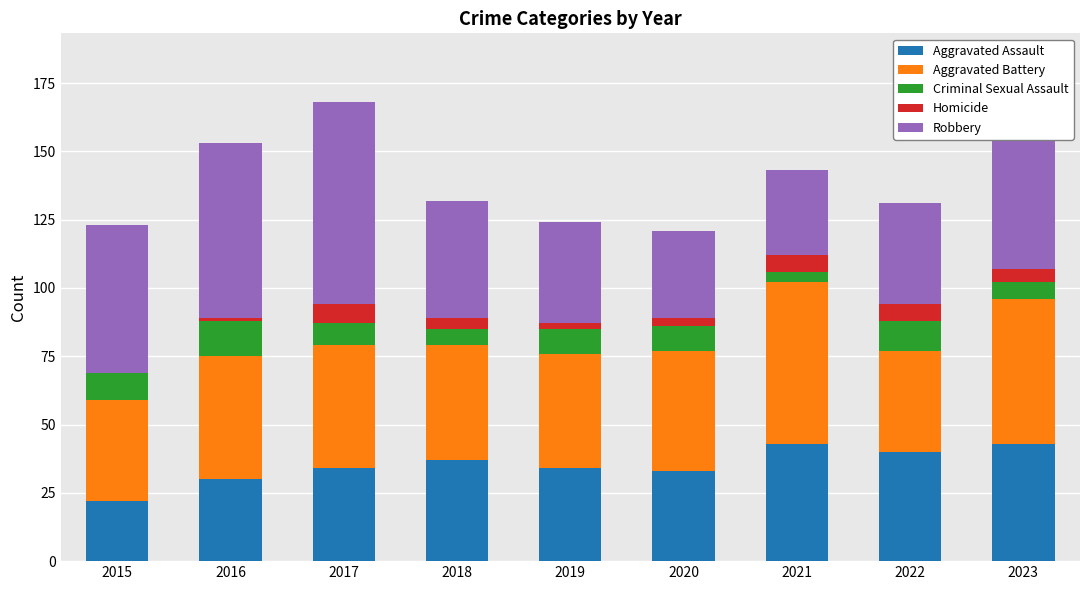

What is the highest value of the Aggravated Assault series?

43